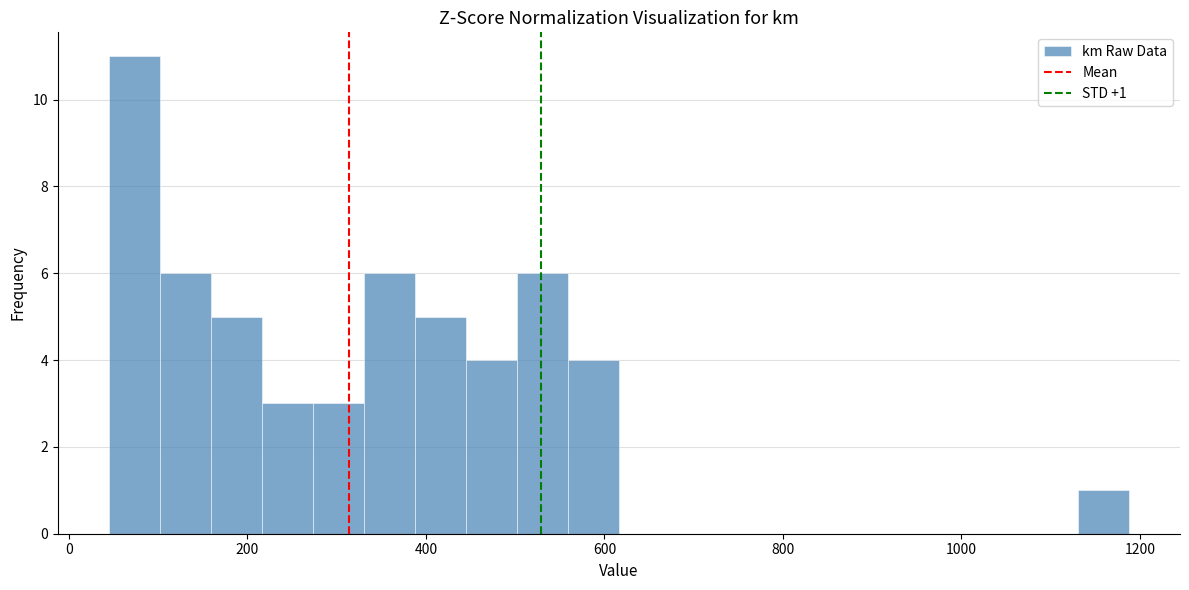

Around what value on the x-axis is the tallest bar? Give the approximate position of its centre, as read against the axis.

80